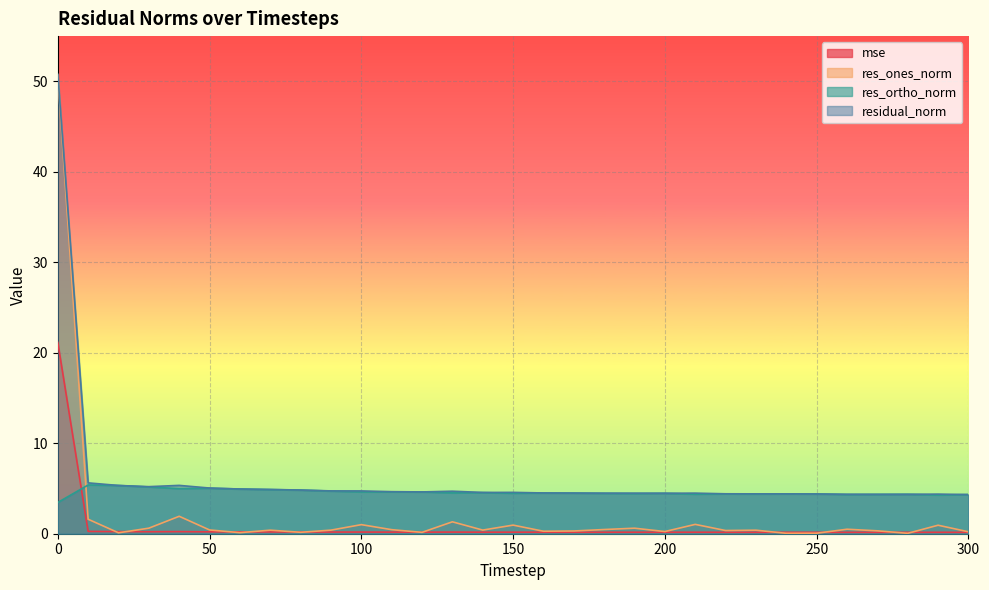

Rank the series by their maximum value, from lowest to highest.

res_ortho_norm, mse, res_ones_norm, residual_norm